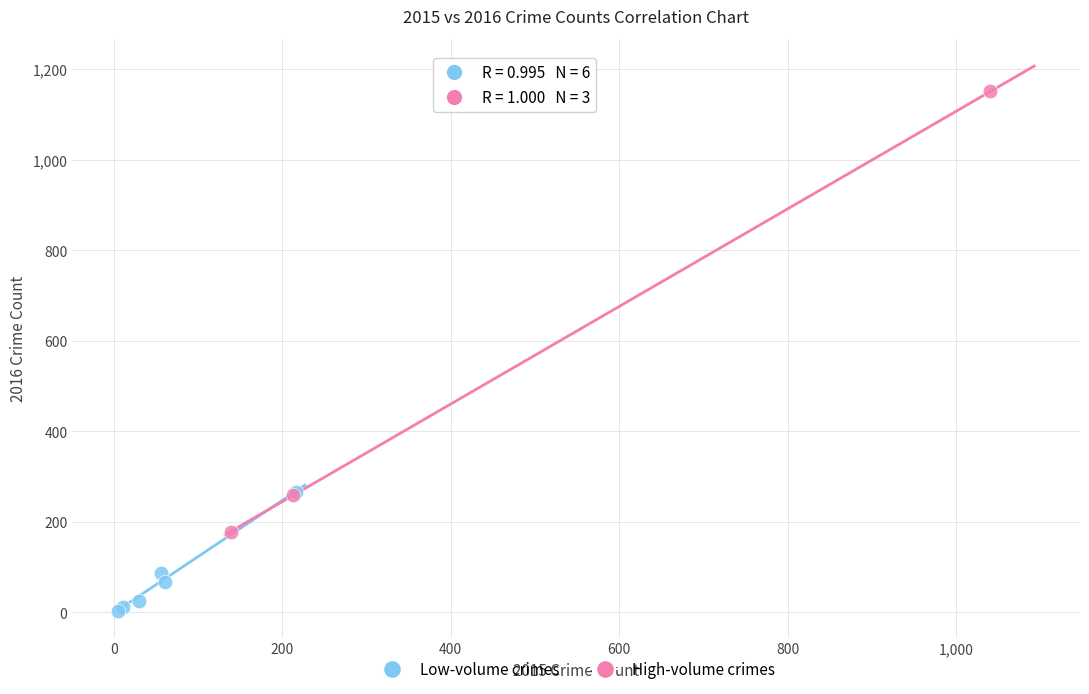

Which series contains the lowest Y value?

Low-volume crimes